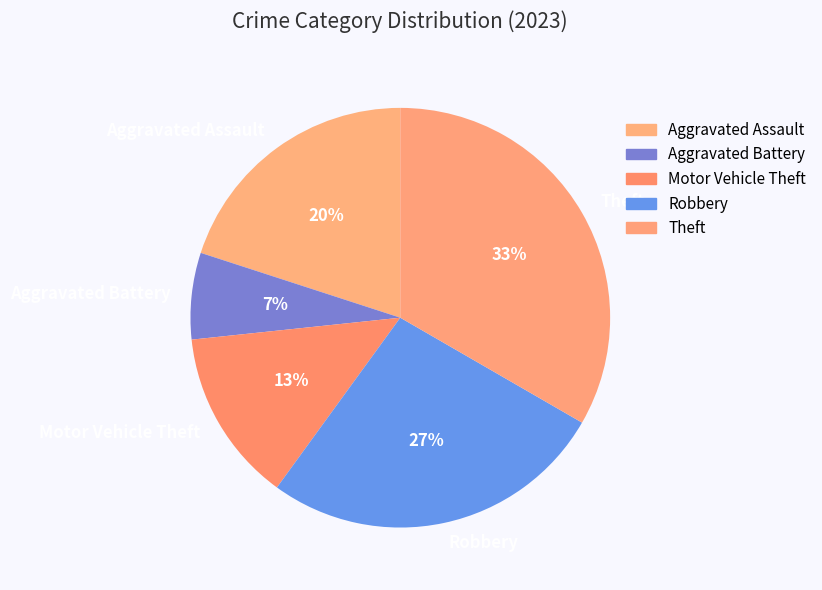

To the nearest percent, what is the difference between the Aggravated Assault and Aggravated Battery slice percentages?

13%